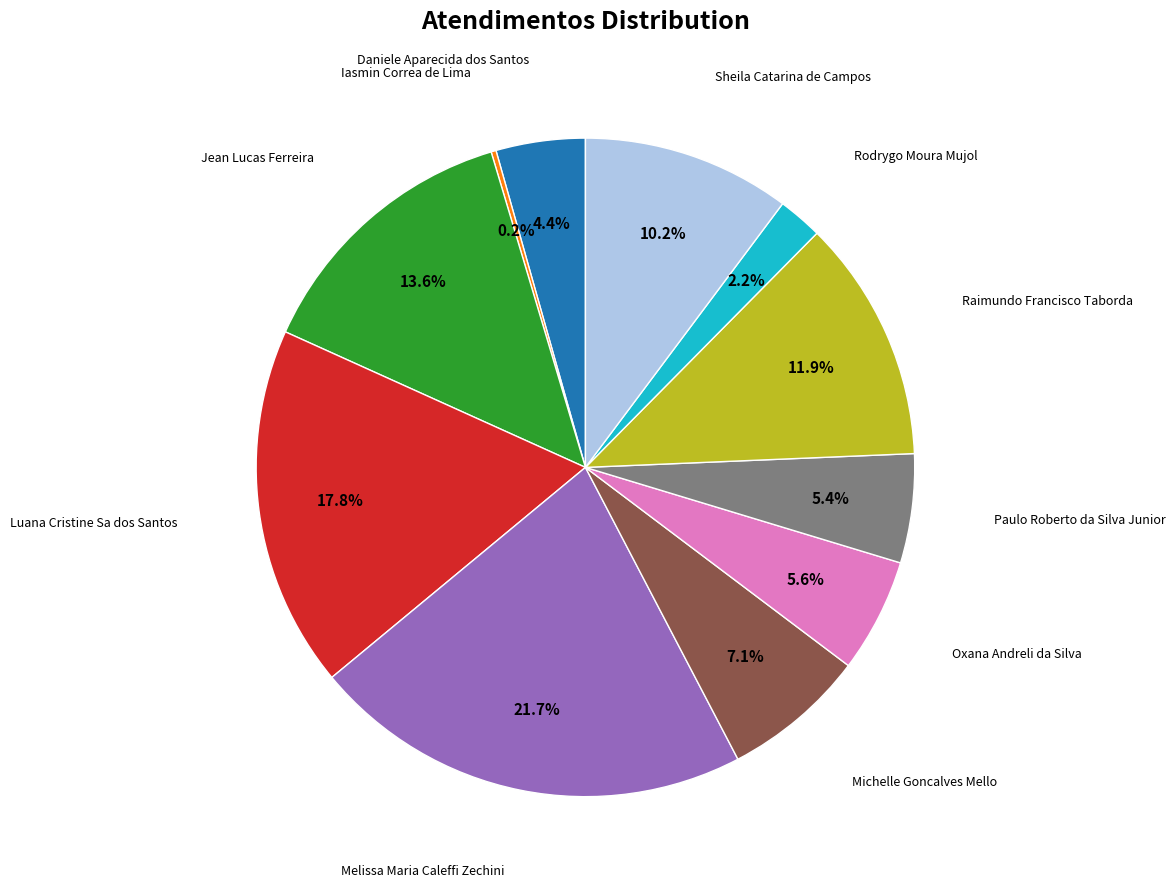

Is there any slice that represents more than half of the pie?

No